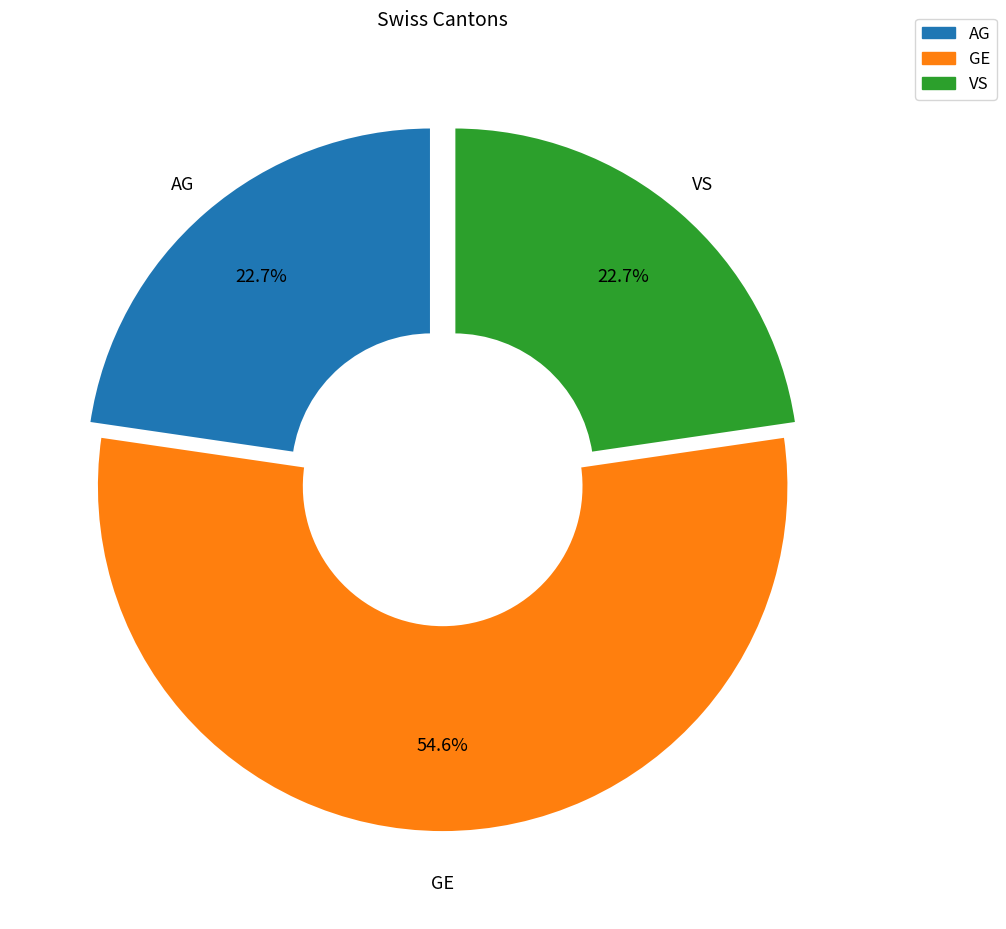

Is there any slice that represents more than half of the pie?

Yes